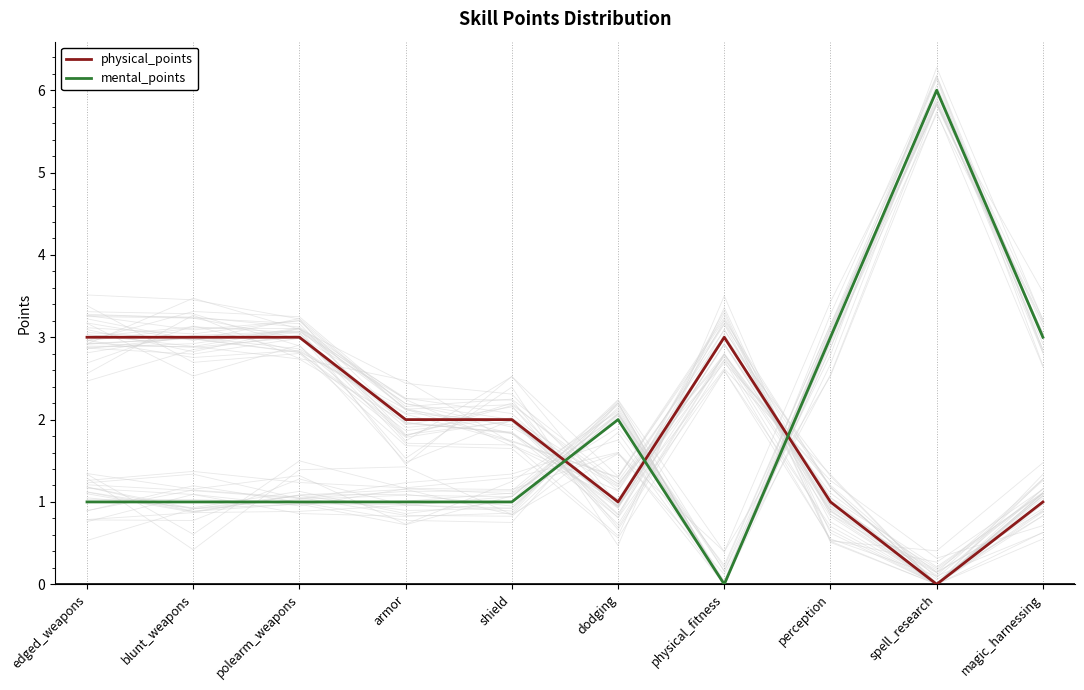

How many lines are shown in the chart?

2